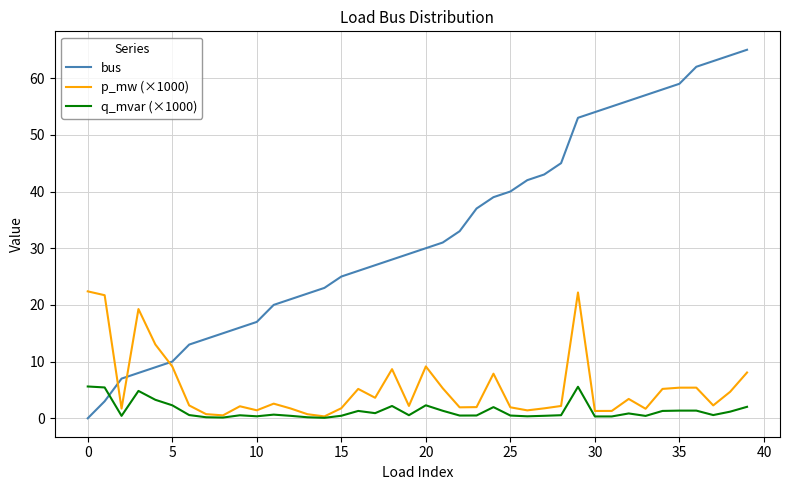

Rank the series by their maximum value, from lowest to highest.

q_mvar (×1000), p_mw (×1000), bus